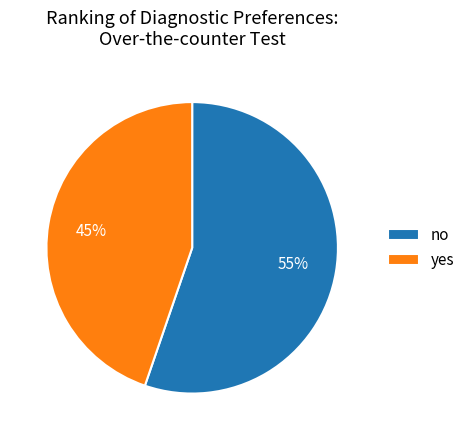

Which has a higher value, yes or no?

no